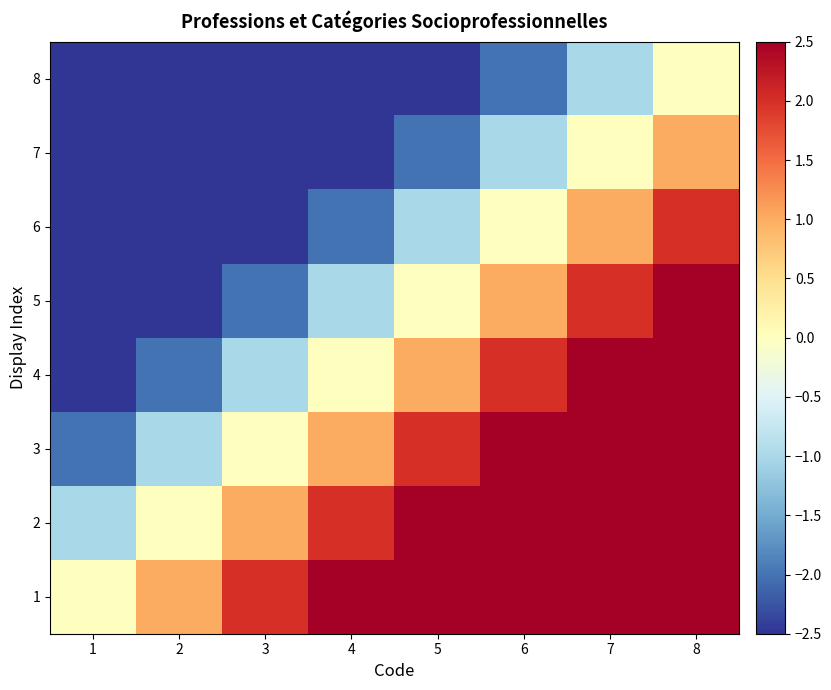

What is the smallest value displayed?

-7